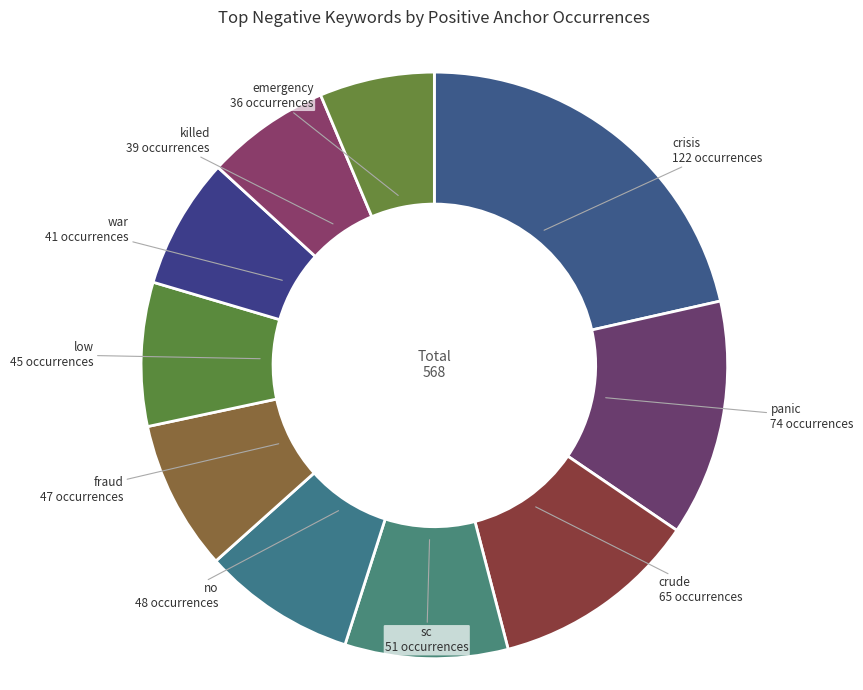

What is the largest slice in the pie chart?

crisis